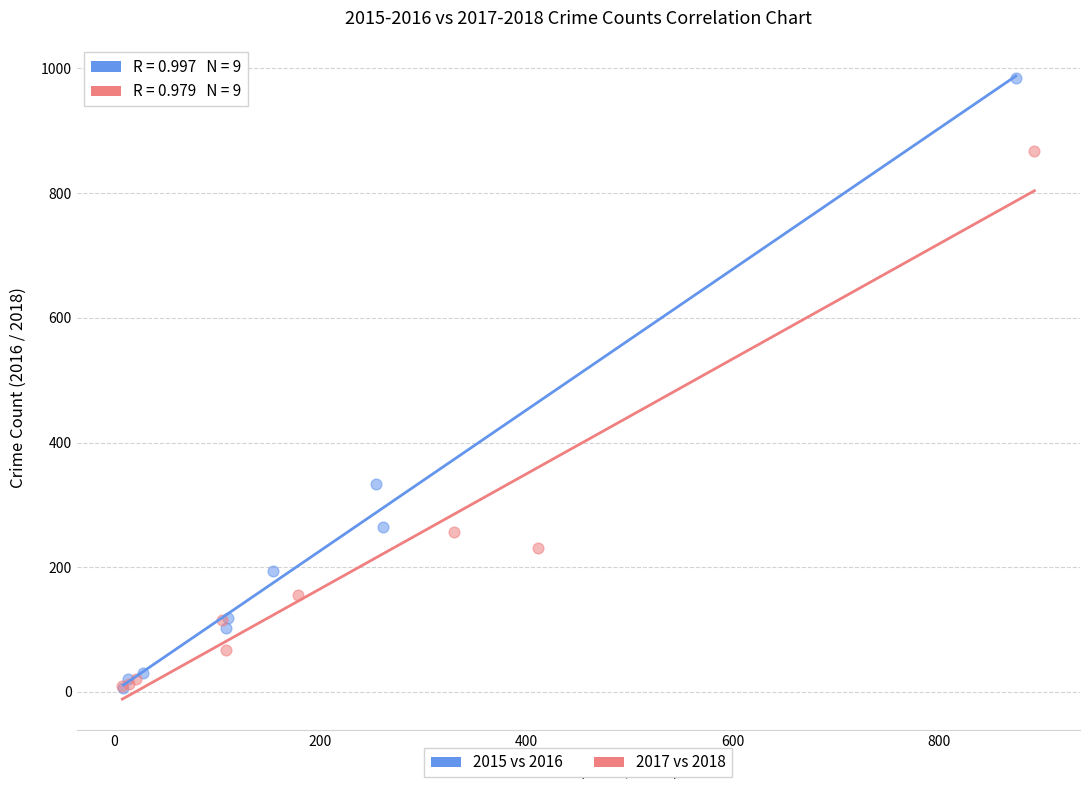

What are all the series names shown in the legend?

2015 vs 2016, 2017 vs 2018